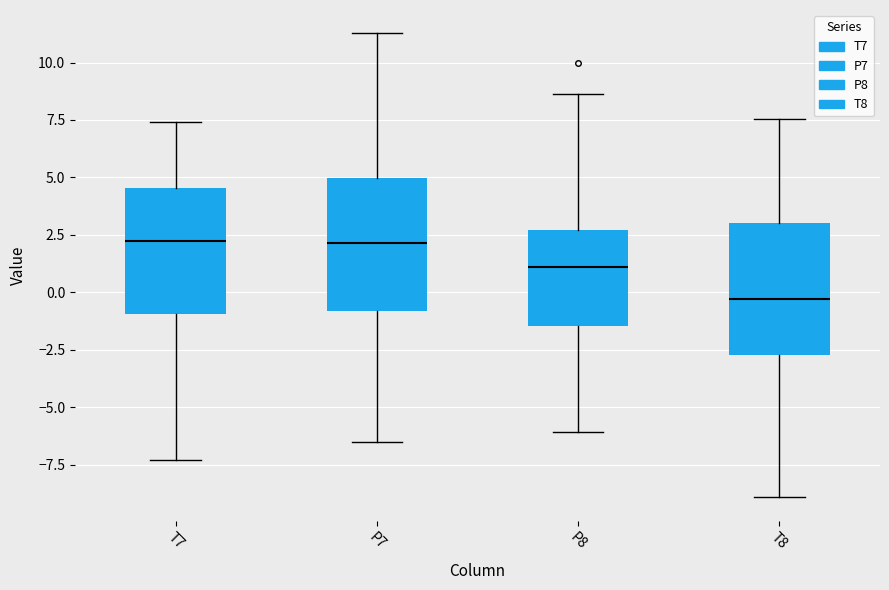

Reading left to right, read every box against the y-axis: the position of its median line, the range the box covers, and the ends of its whiskers. The values are not printed on the chart, so give them approximately, as read against the axis.

T7: median 2.0, box -1.0 to 4.5, whiskers -7.5 to 7.5
P7: median 2.0, box -1.0 to 5.0, whiskers -6.5 to 11.5
P8: median 1.0, box -1.5 to 2.5, whiskers -6.0 to 8.5
T8: median -0.5, box -2.5 to 3.0, whiskers -9.0 to 7.5